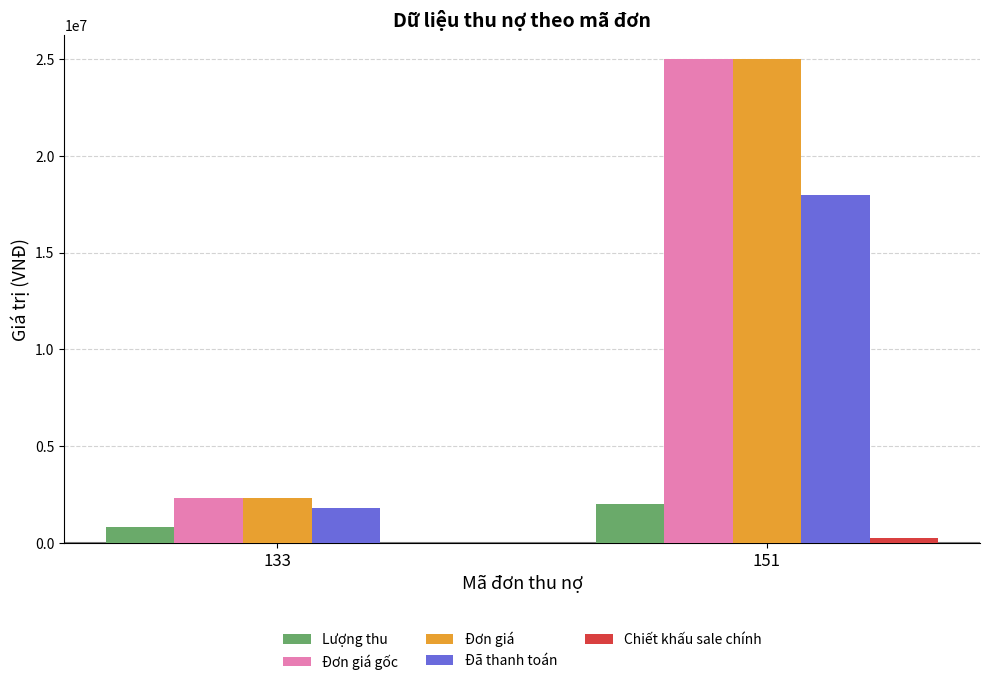

The value of Đã thanh toán at 133 is 2734578. True or false?

False